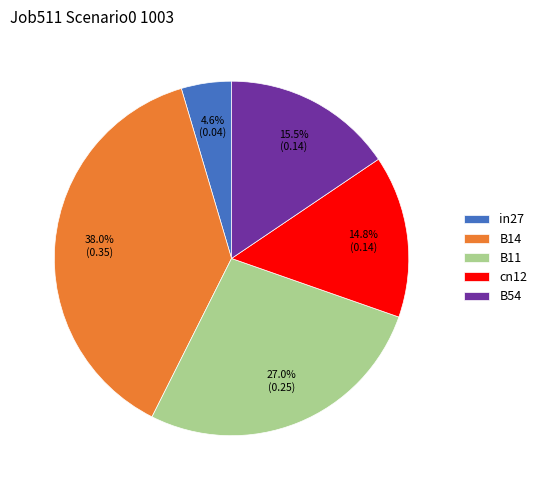

Count the number of slices in the pie.

5